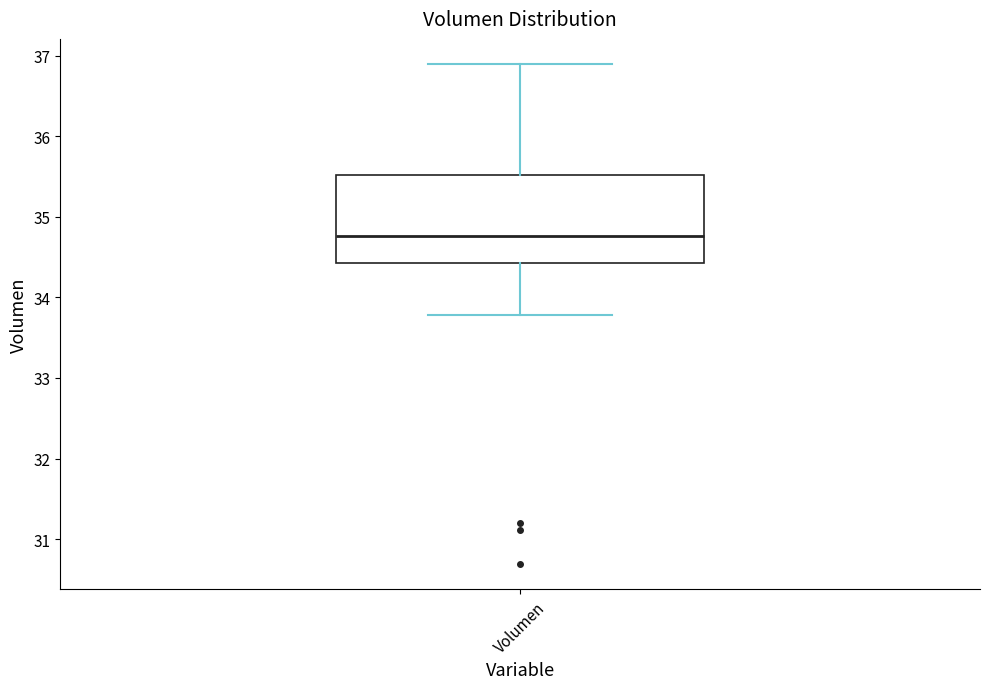

Read this box plot against the y-axis: the position of the median line, the range covered by the box, and the ends of both whiskers. The values are not printed on the chart, so give them approximately, as read against the axis.

median 34.8, box 34.4 to 35.5, whiskers 33.8 to 36.9